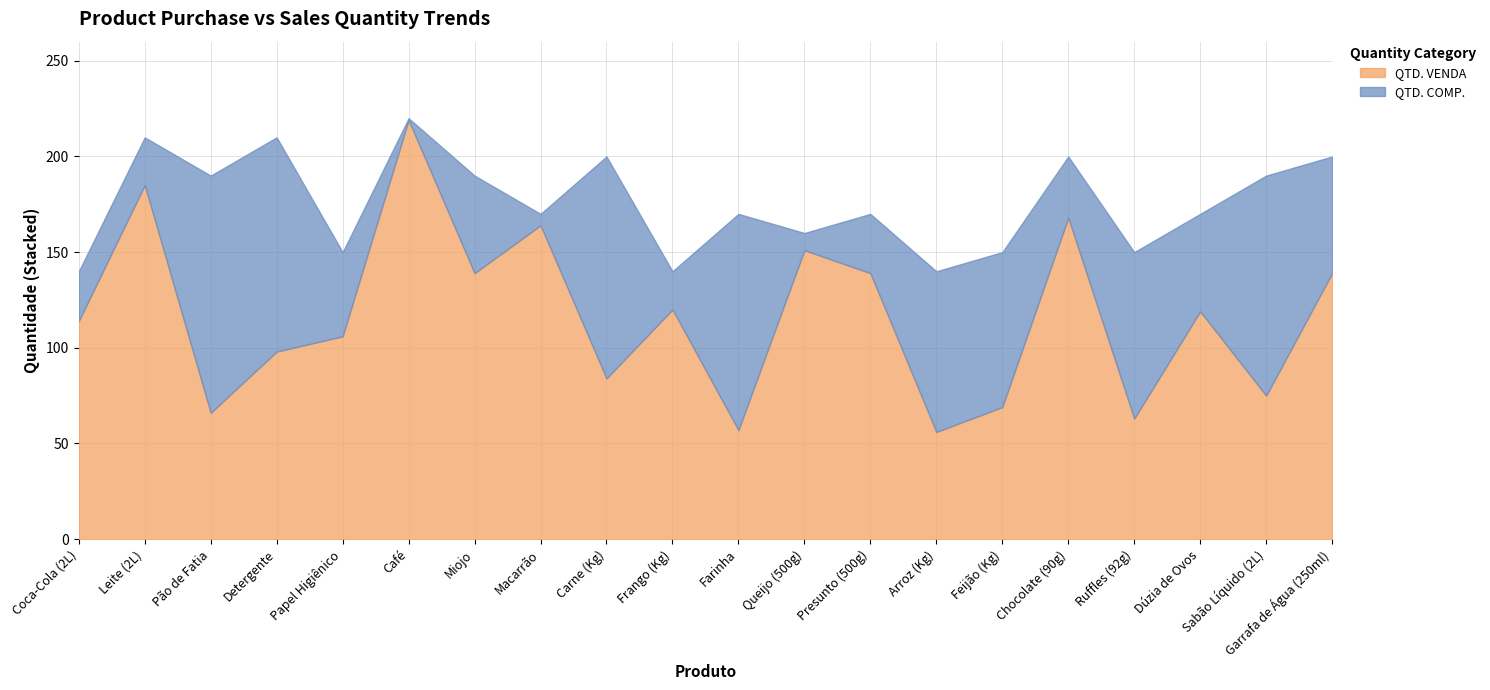

At how many categories does at least one series exceed 199?

6